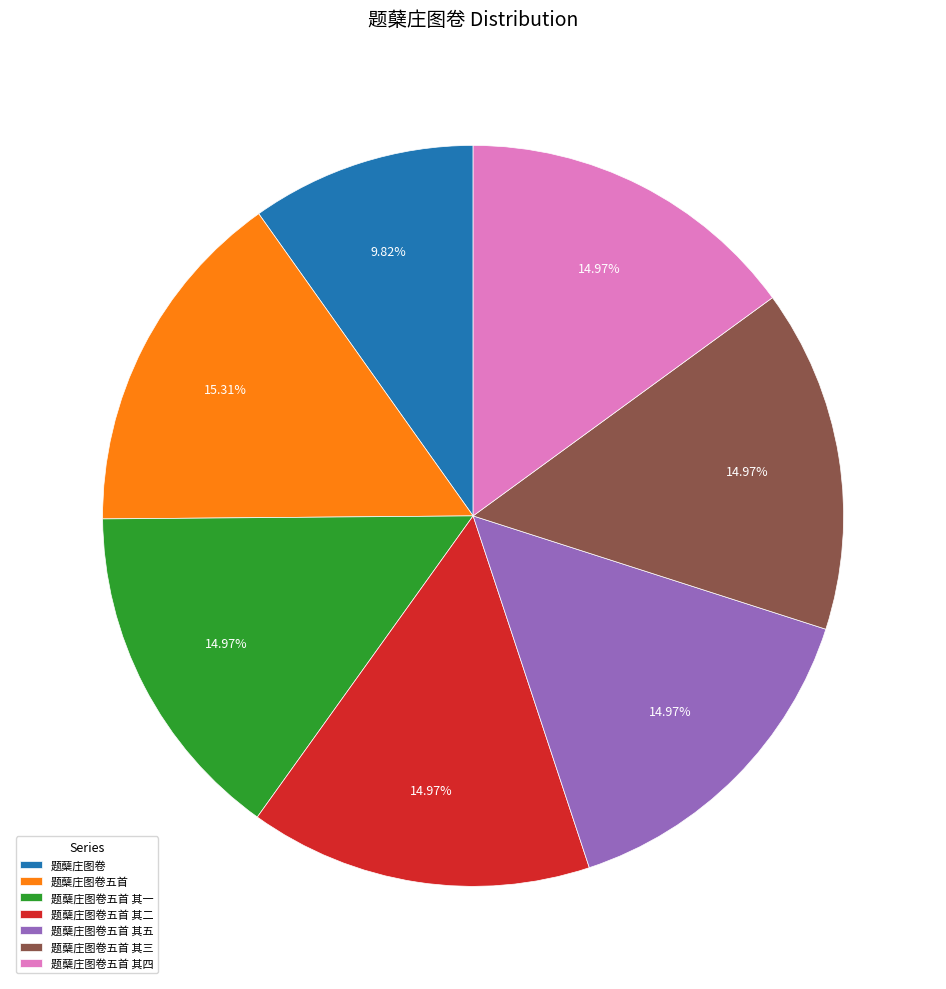

Is it true that 题蘖庄图卷五首 其二 is 15% of the pie?

True